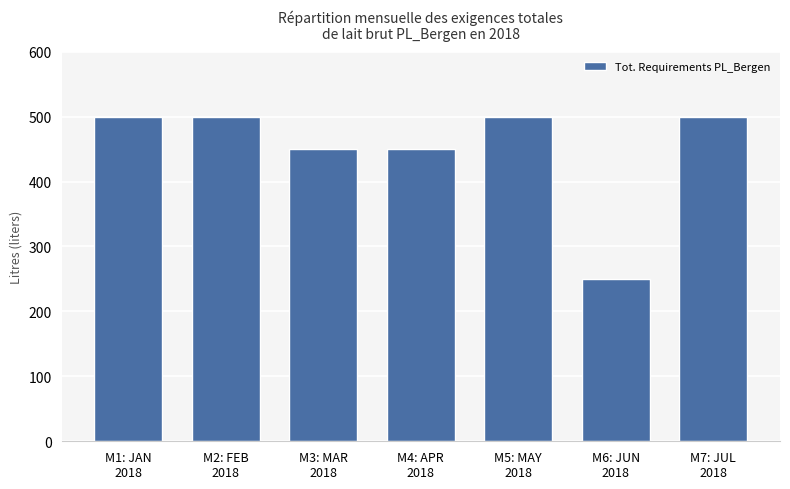

The value at M1: JAN
2018 is 500. True or false?

True